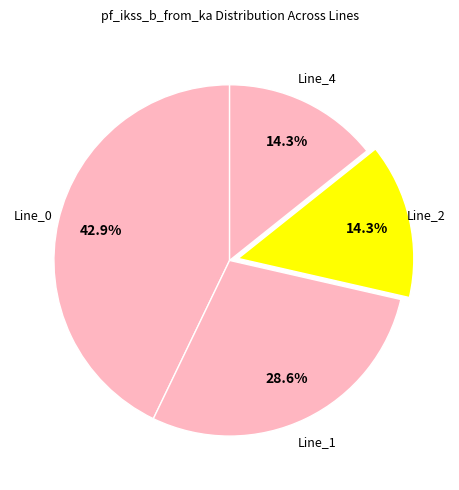

Is Line_2 the majority of the pie?

No